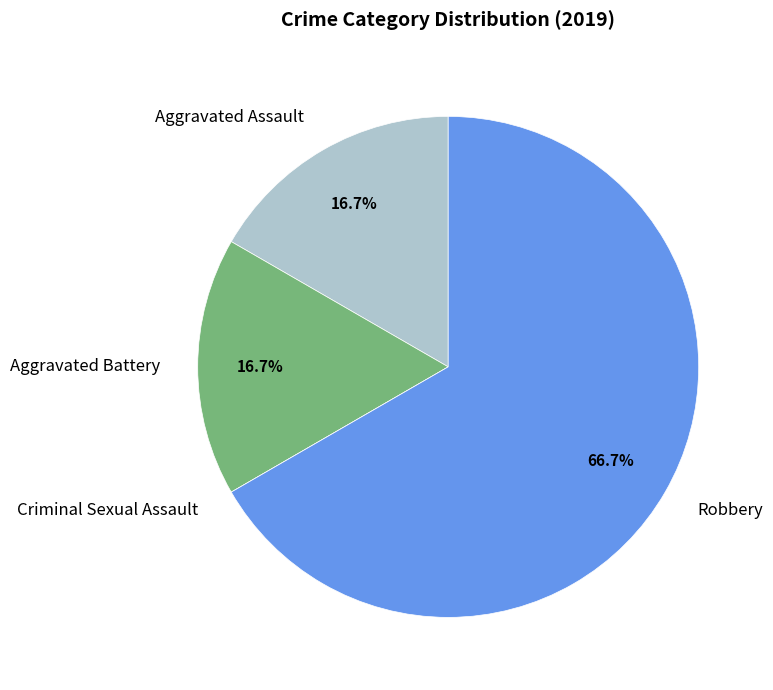

The Aggravated Assault slice represents 17% of the pie. True or false?

True